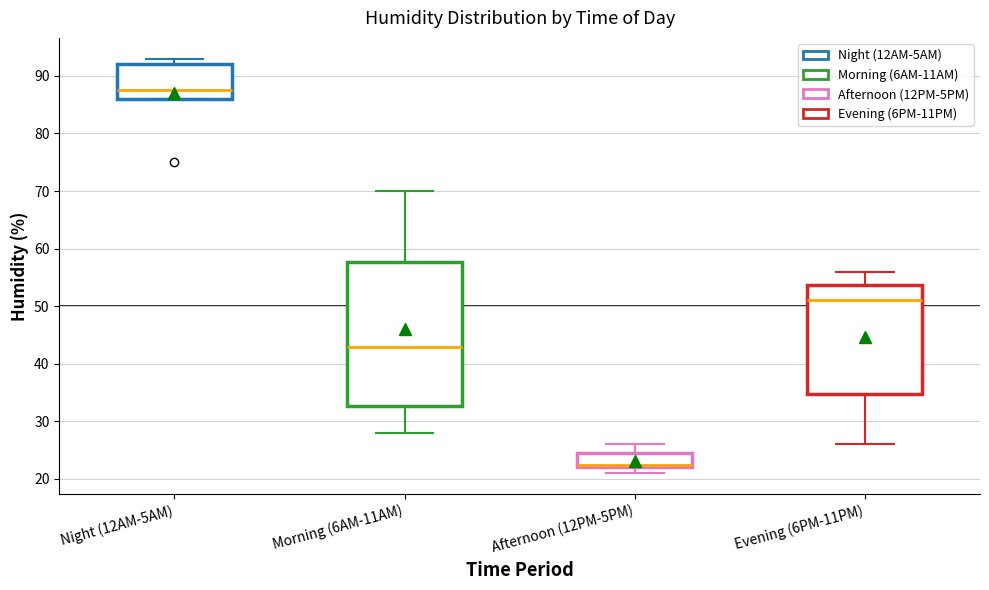

Where is the upper edge of the box for Morning (6AM-11AM) on the y-axis? The values are not printed on the chart, so give them approximately, as read against the axis.

58